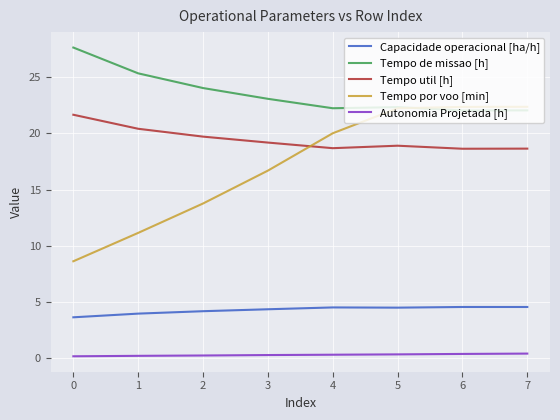

What is the difference between the highest and lowest values at 0?

27.5